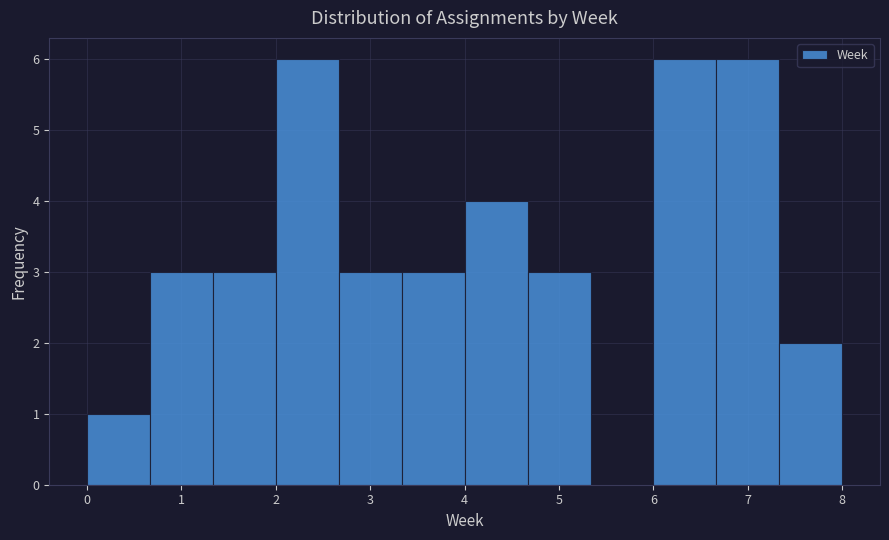

Reading left to right, transcribe this chart: for each bar, give the range it covers on the x-axis and its height. Neither the bar edges nor the heights are printed on the chart, so give them approximately, as read against the axes.

0.0 to 0.7: 1
0.7 to 1.3: 3
1.3 to 2.0: 3
2.0 to 2.7: 6
2.7 to 3.3: 3
3.3 to 4.0: 3
4.0 to 4.7: 4
4.7 to 5.3: 3
5.3 to 6.0: 0
6.0 to 6.7: 6
6.7 to 7.3: 6
7.3 to 8.0: 2